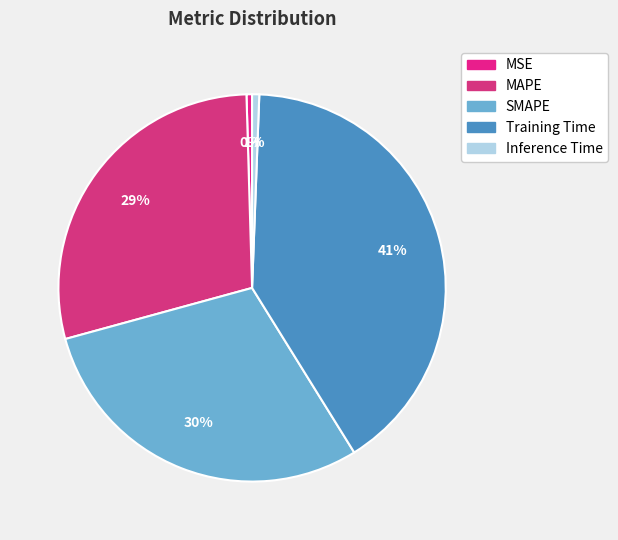

What is the change in value from Training Time to Inference Time?

-0.1